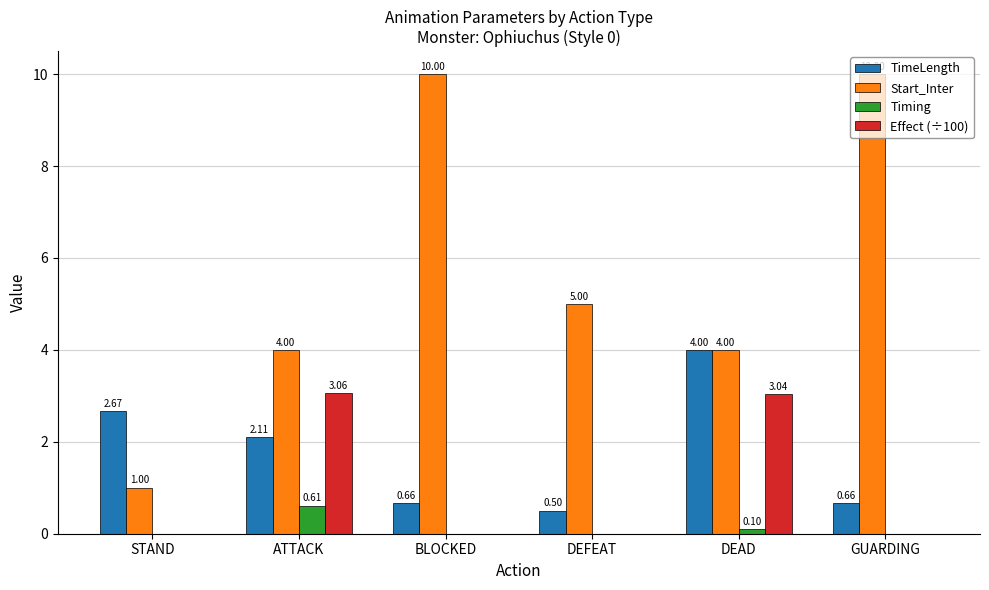

Count the number of data series in this chart.

4